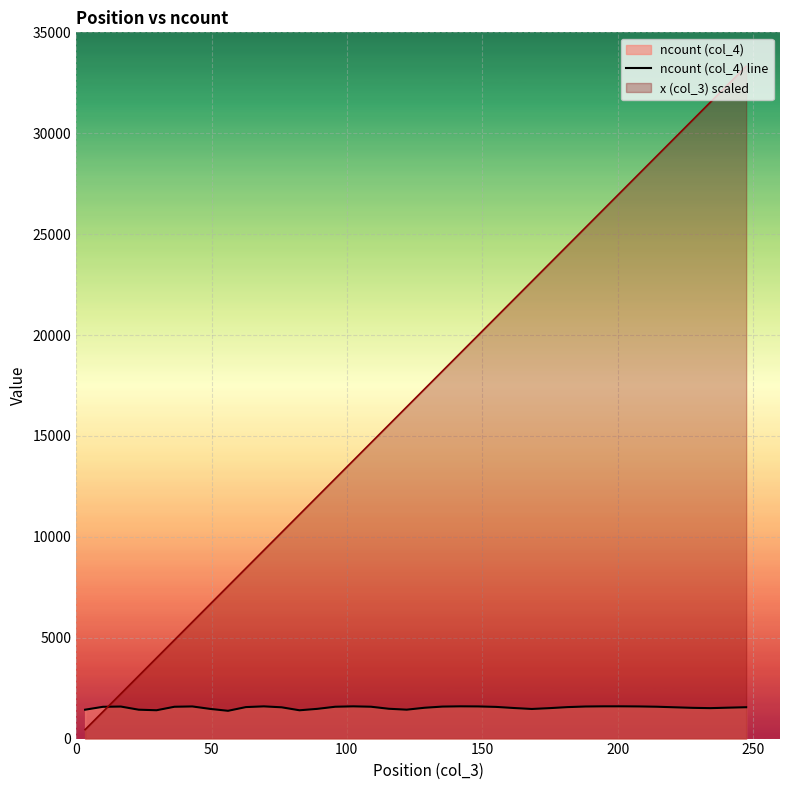

What is the value of the 7th point from the left?

1592.7